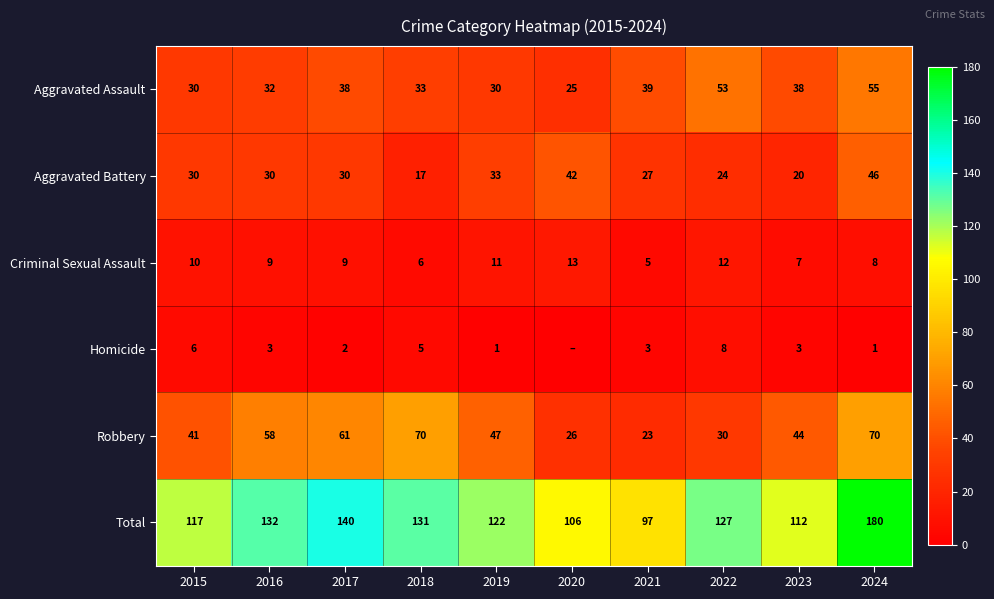

What is the highest value of the Robbery series?

70